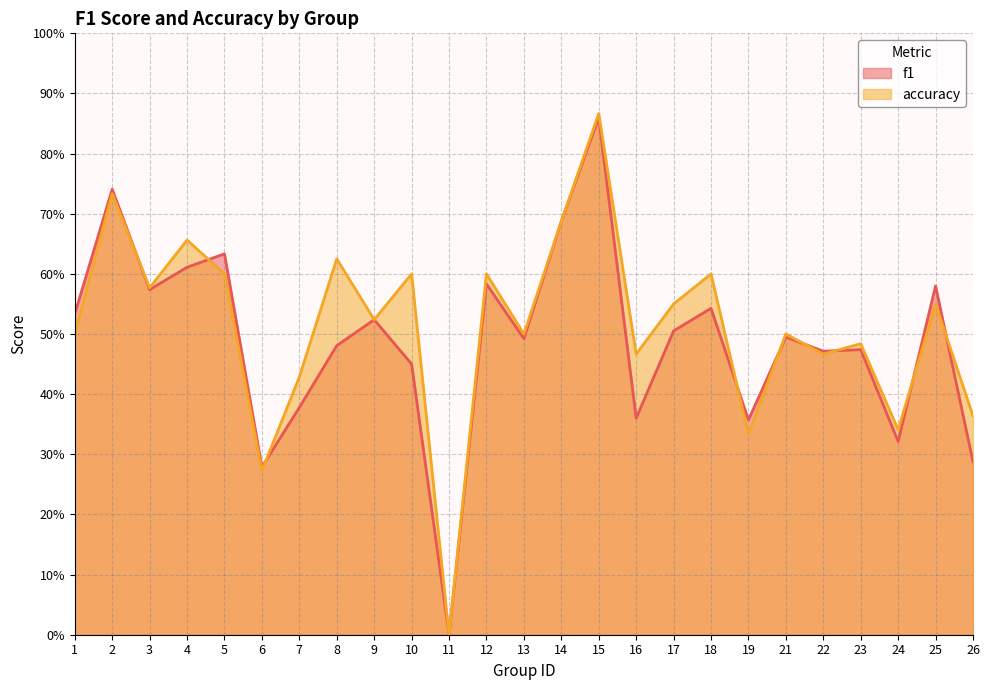

Reading left to right, extract all data points from this chart.

f1: 0.5	0.7	0.6	0.6	0.6	0.3	0.4	0.5	0.5	0.5	0.0	0.6	0.5	0.7	0.9	0.4	0.5	0.5	0.4	0.5	0.5	0.5	0.3	0.6	0.3
accuracy: 0.5	0.7	0.6	0.7	0.6	0.3	0.4	0.6	0.5	0.6	0.0	0.6	0.5	0.7	0.9	0.5	0.6	0.6	0.3	0.5	0.5	0.5	0.3	0.6	0.4